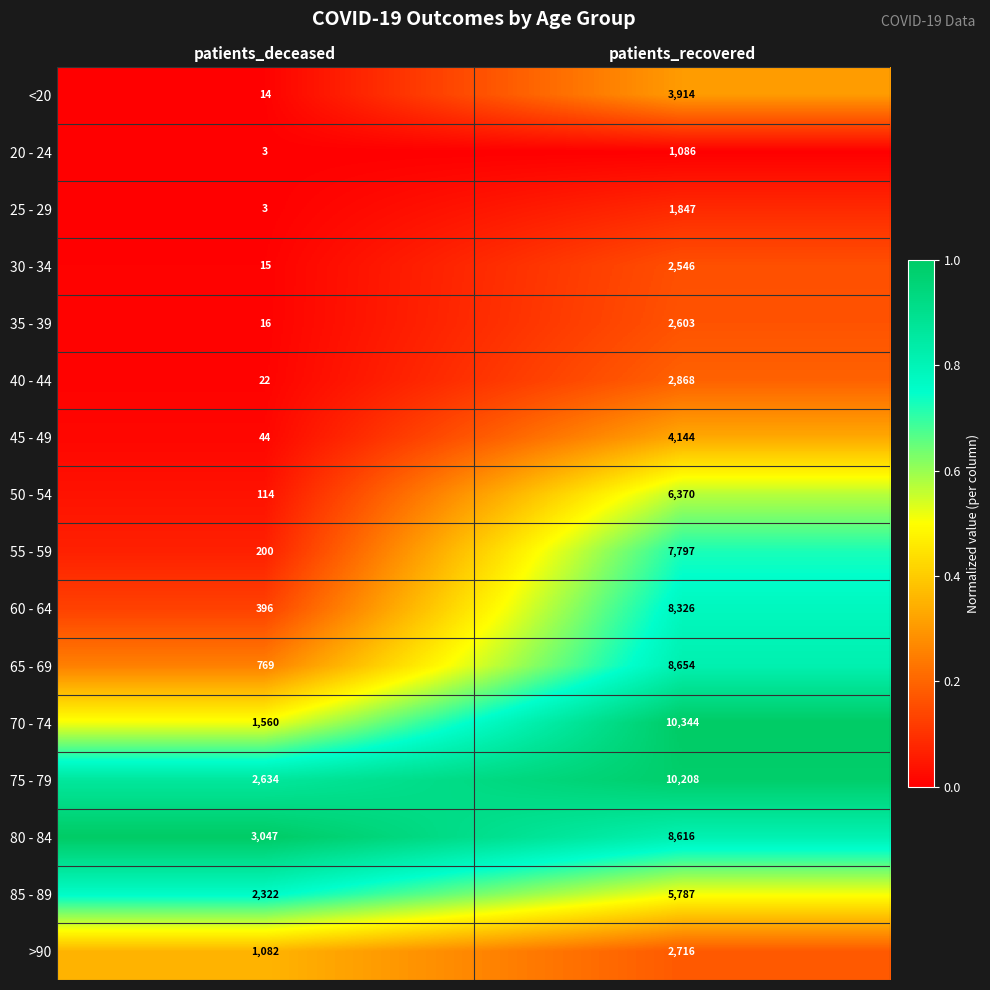

Which series changed the most between patients_deceased and patients_recovered?

70 - 74